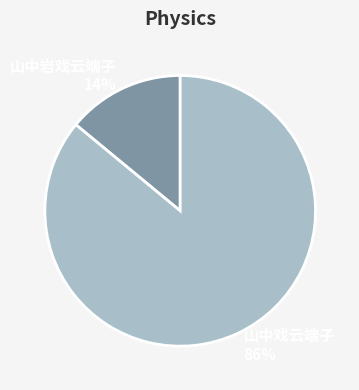

Is it true that 山中戏云端子 is 86% of the pie?

True